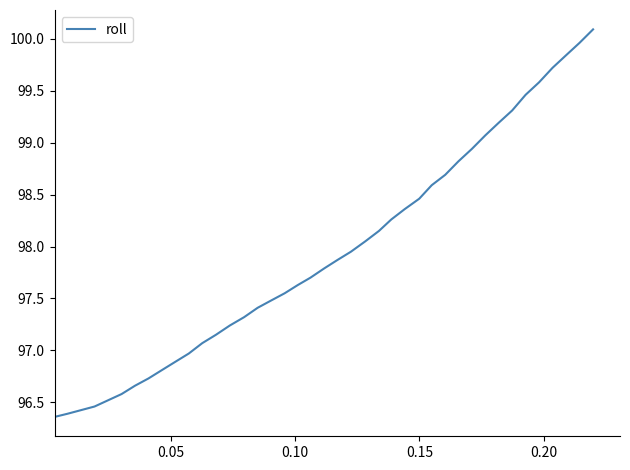

What is the smallest value displayed?

96.4